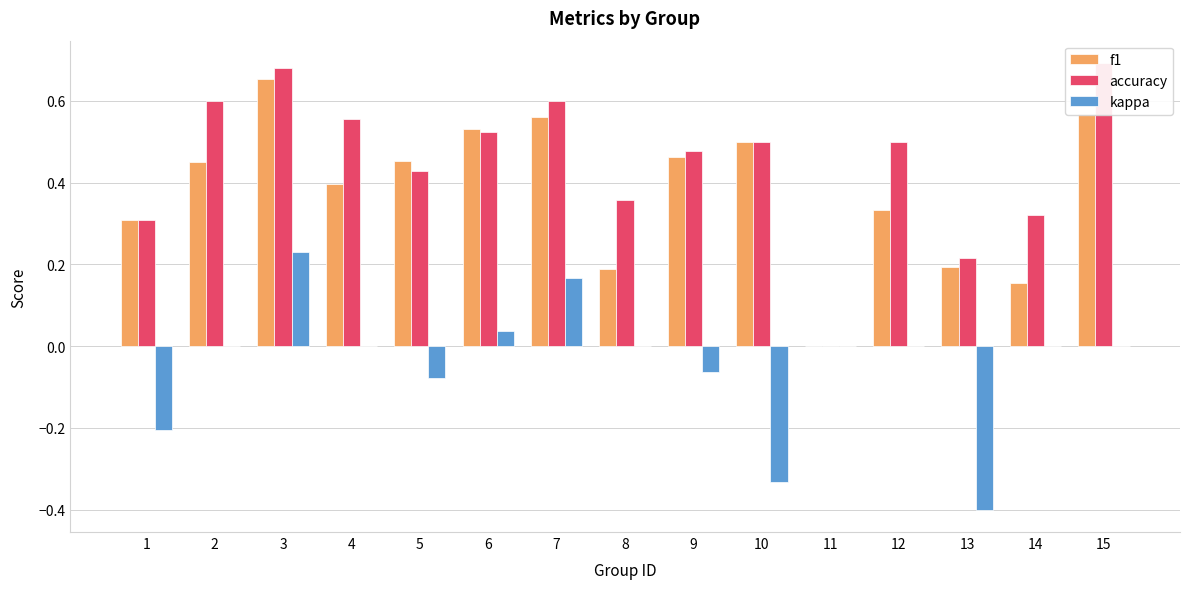

How many data points in f1 are above 0?

14